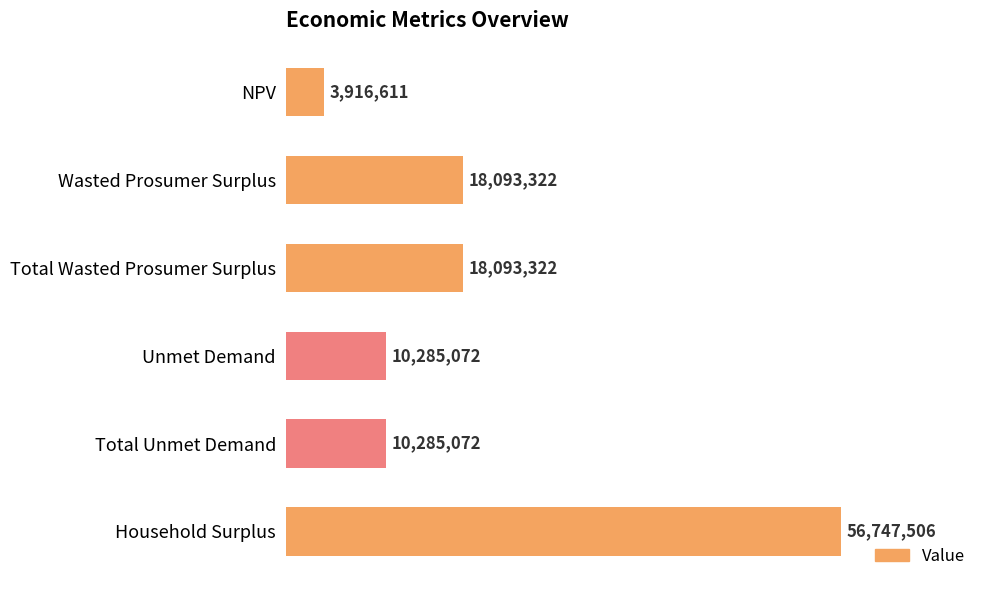

Are the bars horizontal?

Yes